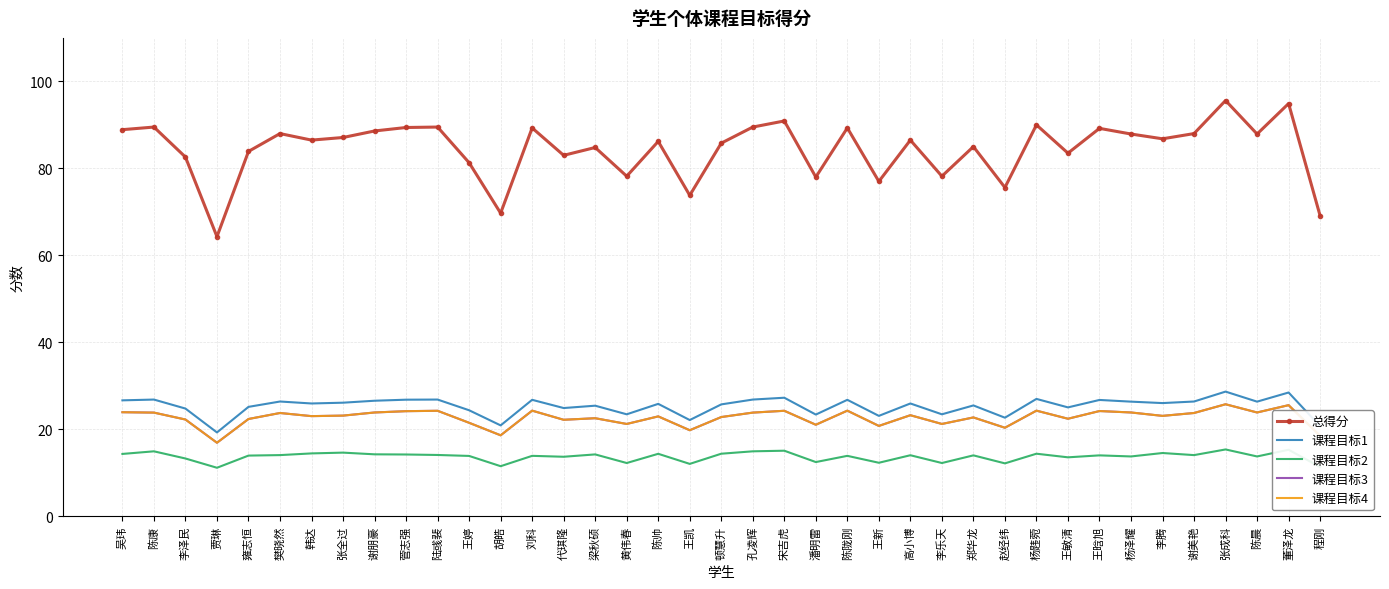

Reading left to right, what are all the values shown in this chart?

总得分: 吴玮=88.9	陈康=89.5	李泽民=82.6	贾琳=64.3	雍志恒=83.9	樊晓然=88.0	韩达=86.5	张全过=87.1	谢朋豪=88.6	菅志强=89.4	陆彧裴=89.5	王婷=81.3	胡皓=69.7	刘科=89.3	代琪隆=83.0	梁秋硕=84.8	黄伟春=78.2	陈帅=86.2	王凯=73.8	顿慧升=85.8	孔凌辉=89.5	宋吉虎=90.9	潘明雷=78.0	陈陇刚=89.3	王新=77.0	高小博=86.5	李乐天=78.2	郑华龙=85.0	赵经纬=75.6	杨韪菀=90.0	王敏清=83.5	王晗旭=89.2	杨泽耀=87.9	李腾=86.8	谢美艳=88.0	张成科=95.6	陈晨=87.9	董泽龙=94.9	程刚=69.1
课程目标1: 吴玮=26.7	陈康=26.8	李泽民=24.8	贾琳=19.3	雍志恒=25.2	樊晓然=26.4	韩达=25.9	张全过=26.1	谢朋豪=26.6	菅志强=26.8	陆彧裴=26.9	王婷=24.4	胡皓=20.9	刘科=26.8	代琪隆=24.9	梁秋硕=25.4	黄伟春=23.5	陈帅=25.9	王凯=22.1	顿慧升=25.7	孔凌辉=26.8	宋吉虎=27.3	潘明雷=23.4	陈陇刚=26.8	王新=23.1	高小博=25.9	李乐天=23.5	郑华龙=25.5	赵经纬=22.7	杨韪菀=27.0	王敏清=25.0	王晗旭=26.8	杨泽耀=26.4	李腾=26.0	谢美艳=26.4	张成科=28.7	陈晨=26.4	董泽龙=28.5	程刚=20.7
课程目标2: 吴玮=14.3	陈康=14.9	李泽民=13.3	贾琳=11.2	雍志恒=14.0	樊晓然=14.1	韩达=14.5	张全过=14.7	谢朋豪=14.3	菅志强=14.2	陆彧裴=14.1	王婷=13.9	胡皓=11.5	刘科=13.9	代琪隆=13.7	梁秋硕=14.2	黄伟春=12.3	陈帅=14.4	王凯=12.1	顿慧升=14.4	孔凌辉=14.9	宋吉虎=15.1	潘明雷=12.5	陈陇刚=13.9	王新=12.3	高小博=14.0	李乐天=12.3	郑华龙=14.0	赵经纬=12.2	杨韪菀=14.4	王敏清=13.6	王晗旭=14.0	杨泽耀=13.8	李腾=14.6	谢美艳=14.1	张成科=15.4	陈晨=13.8	董泽龙=15.3	程刚=11.3
课程目标3: 吴玮=23.9	陈康=23.8	李泽民=22.3	贾琳=16.9	雍志恒=22.4	樊晓然=23.8	韩达=23.0	张全过=23.2	谢朋豪=23.9	菅志强=24.2	陆彧裴=24.3	王婷=21.5	胡皓=18.6	刘科=24.3	代琪隆=22.2	梁秋硕=22.6	黄伟春=21.2	陈帅=23.0	王凯=19.8	顿慧升=22.8	孔凌辉=23.8	宋吉虎=24.3	潘明雷=21.1	陈陇刚=24.3	王新=20.8	高小博=23.2	李乐天=21.2	郑华龙=22.7	赵经纬=20.4	杨韪菀=24.3	王敏清=22.4	王晗旭=24.2	杨泽耀=23.9	李腾=23.1	谢美艳=23.8	张成科=25.8	陈晨=23.9	董泽龙=25.6	程刚=18.5
课程目标4: 吴玮=23.9	陈康=23.8	李泽民=22.3	贾琳=16.9	雍志恒=22.4	樊晓然=23.8	韩达=23.0	张全过=23.2	谢朋豪=23.9	菅志强=24.2	陆彧裴=24.3	王婷=21.5	胡皓=18.6	刘科=24.3	代琪隆=22.2	梁秋硕=22.6	黄伟春=21.2	陈帅=23.0	王凯=19.8	顿慧升=22.8	孔凌辉=23.8	宋吉虎=24.3	潘明雷=21.1	陈陇刚=24.3	王新=20.8	高小博=23.2	李乐天=21.2	郑华龙=22.7	赵经纬=20.4	杨韪菀=24.3	王敏清=22.4	王晗旭=24.2	杨泽耀=23.9	李腾=23.1	谢美艳=23.8	张成科=25.8	陈晨=23.9	董泽龙=25.6	程刚=18.5